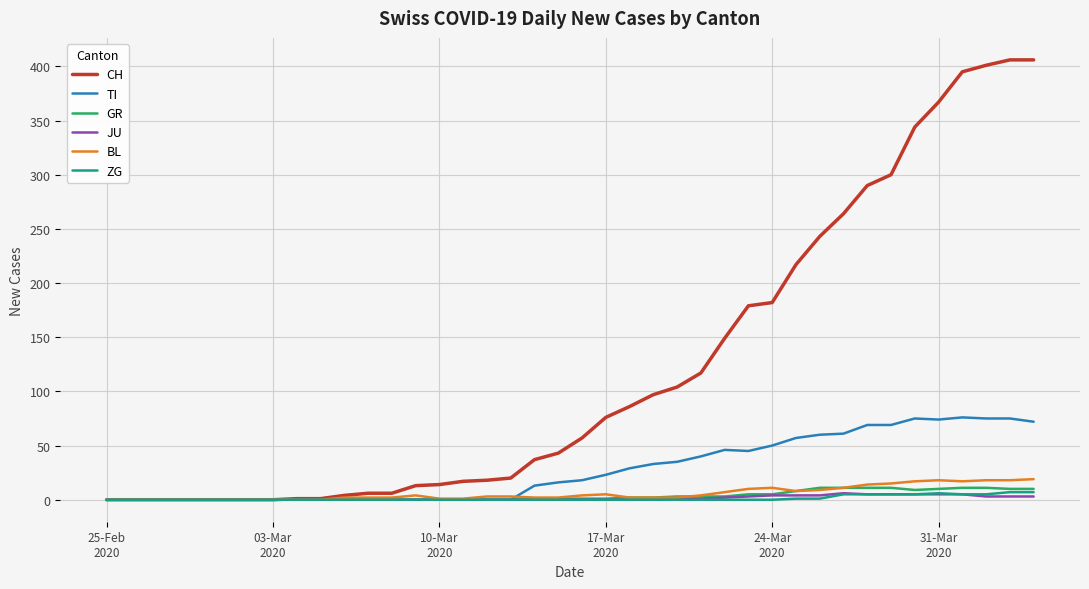

Which series has the largest total across all categories?

CH